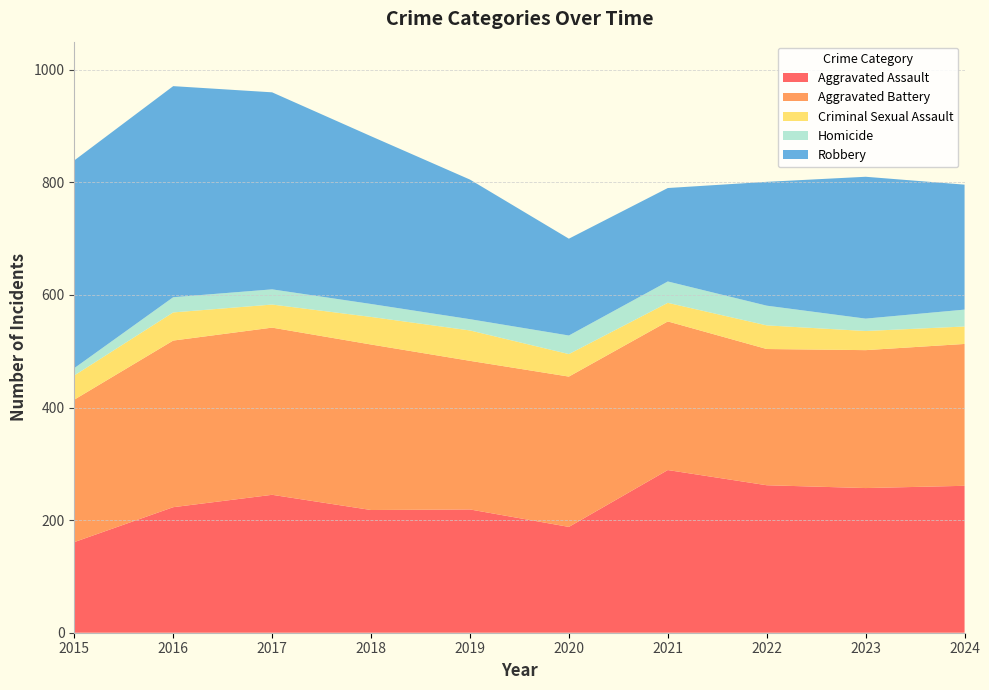

Reading right to left, transcribe all the data shown in this chart.

Aggravated Assault: 261	257	262	289	188	219	218	245	223	161
Aggravated Battery: 252	245	242	264	267	264	294	297	296	253
Criminal Sexual Assault: 31	34	42	33	40	54	49	41	50	43
Homicide: 30	22	35	38	33	20	23	27	27	13
Robbery: 222	252	220	166	172	248	298	350	375	369